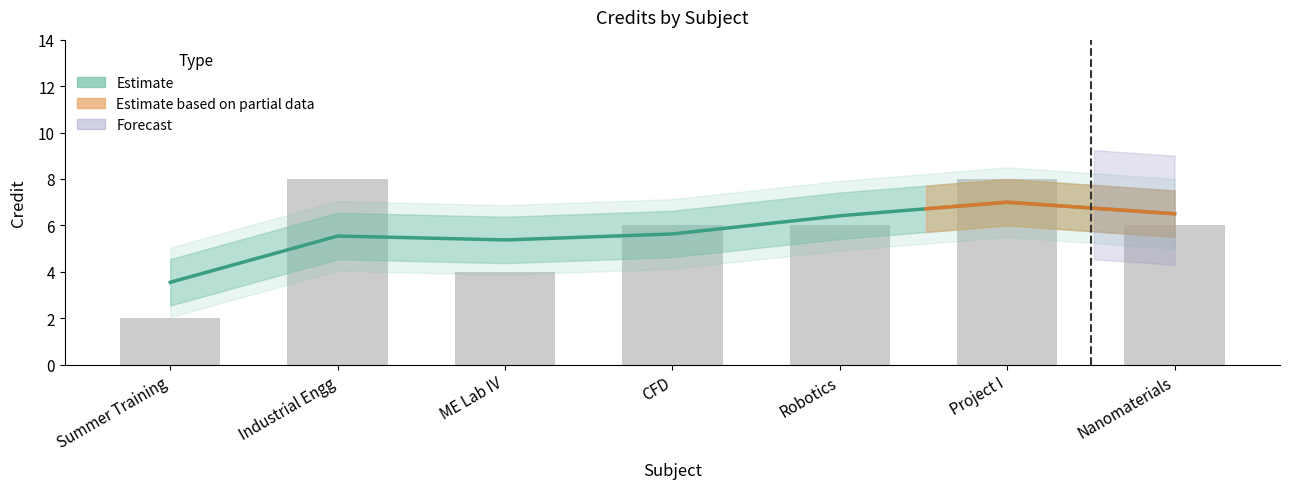

What is the difference between the second highest and second lowest values in the Credit series?

4